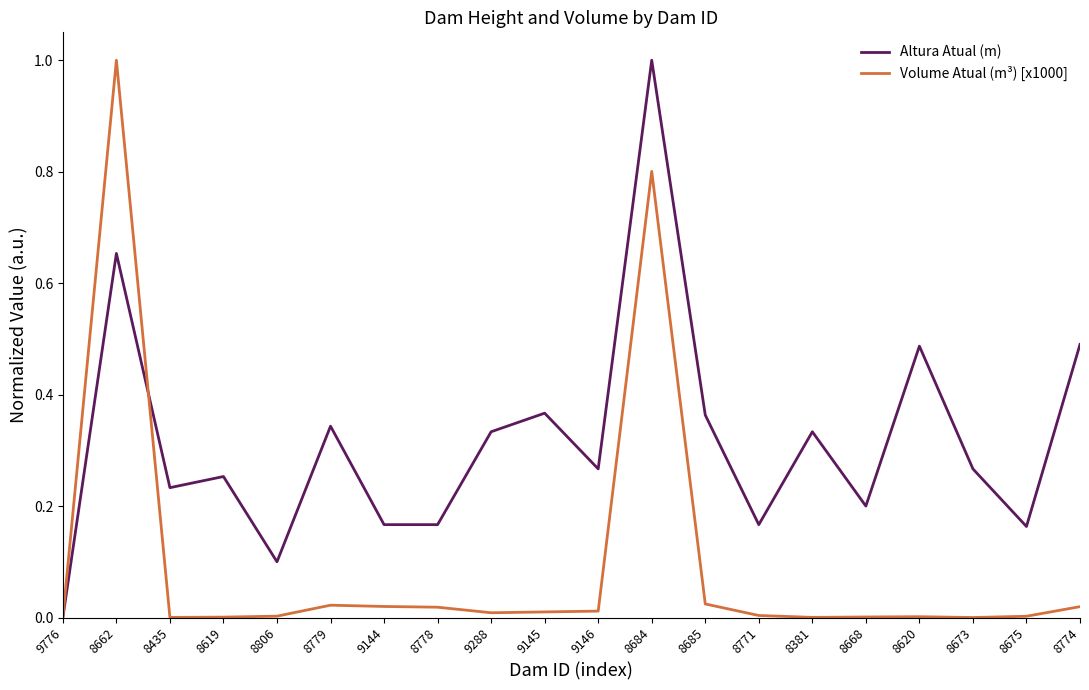

Is it true that Altura Atual (m) equals 0.0 at 8778?

False